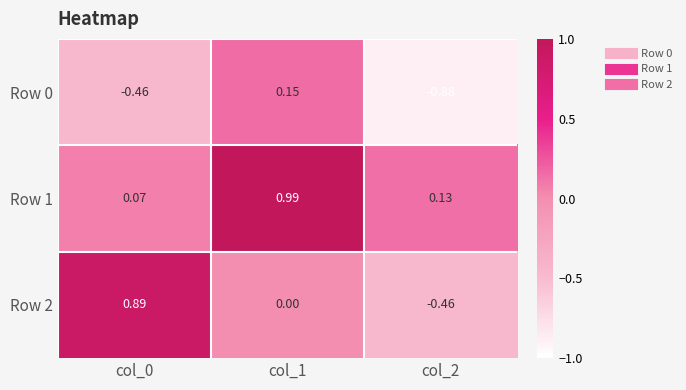

Is the value of Row 2 at col_2 greater than the value of Row 1 at col_0?

No